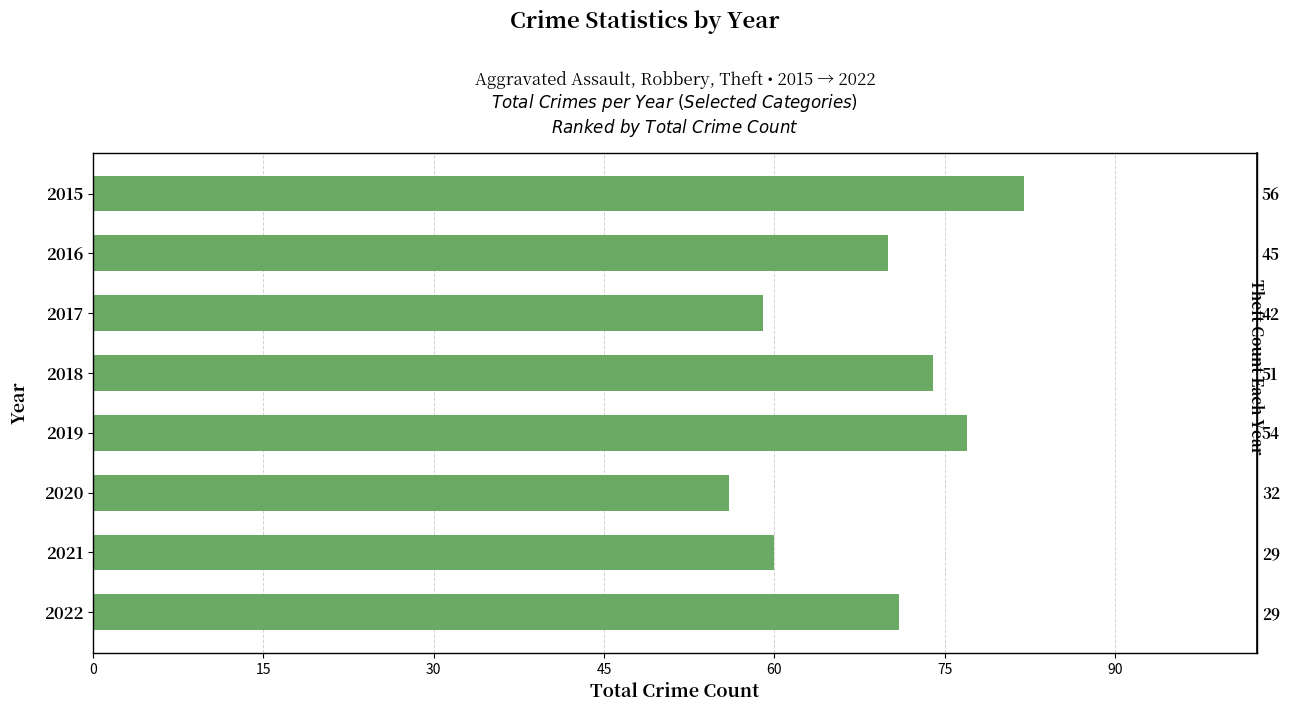

What is the value of the 7th bar from the left?

60